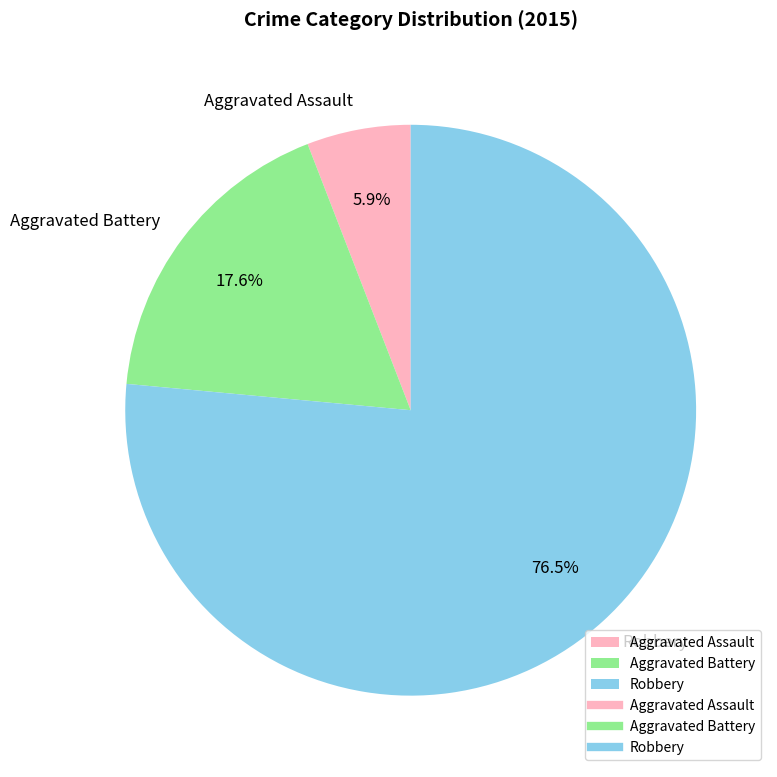

Is it true that Aggravated Assault is 1% of the pie?

False